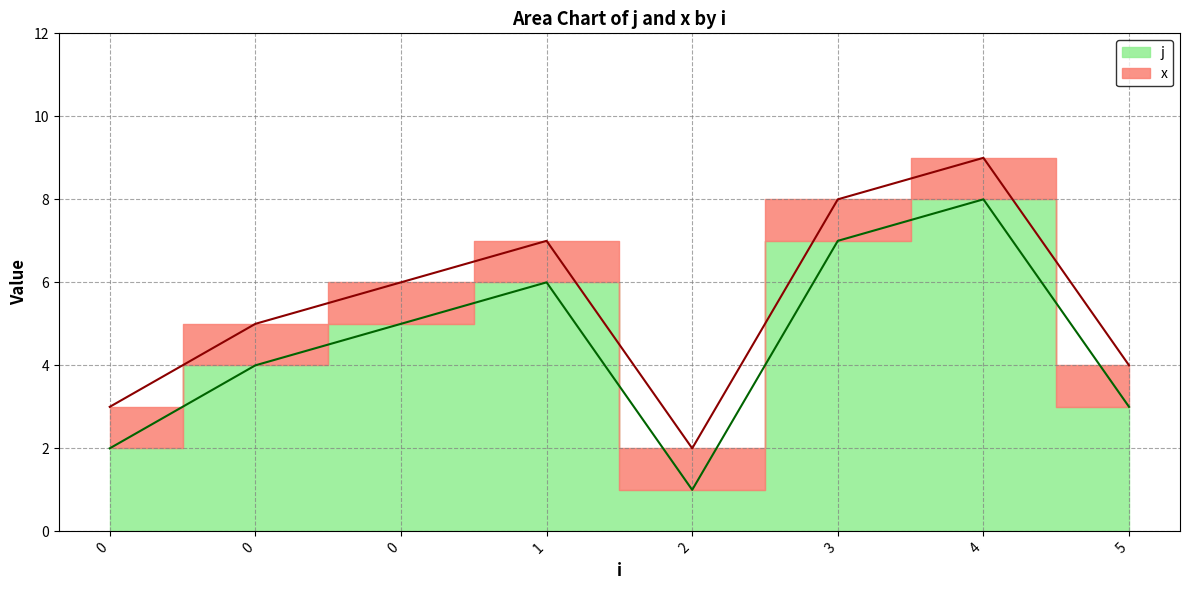

How many values exceed 5?

3